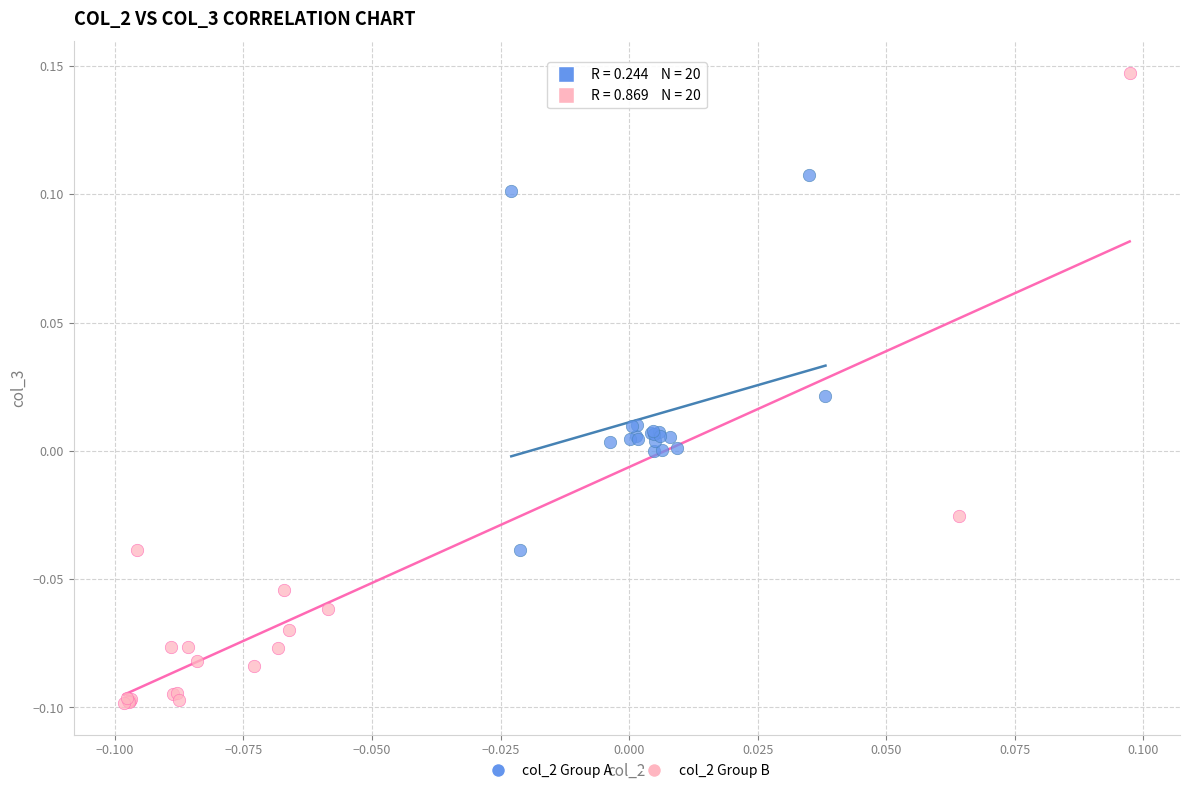

What are all the series names shown in the legend?

col_2 Group A, col_2 Group B